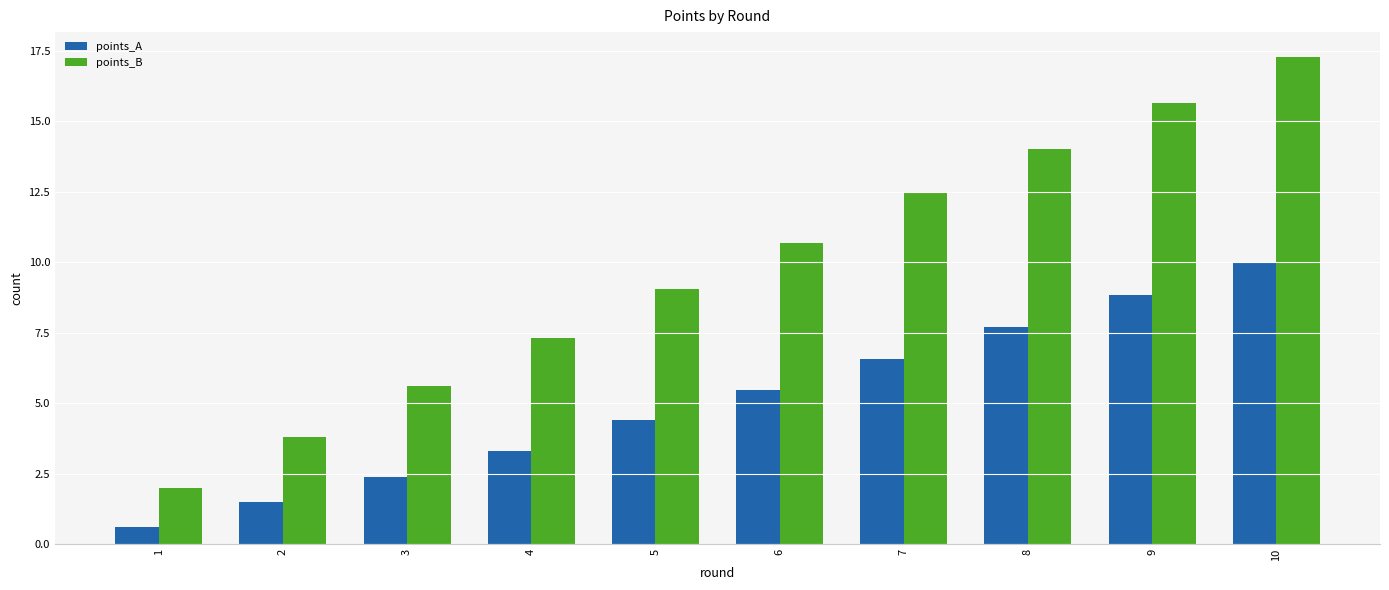

The value of points_A at 7 is 6.6. True or false?

True